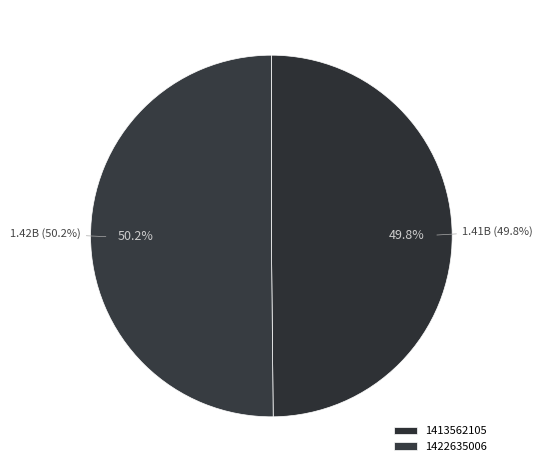

To the nearest percent, what is the combined percentage of 1422635006 and 1413562105?

100%